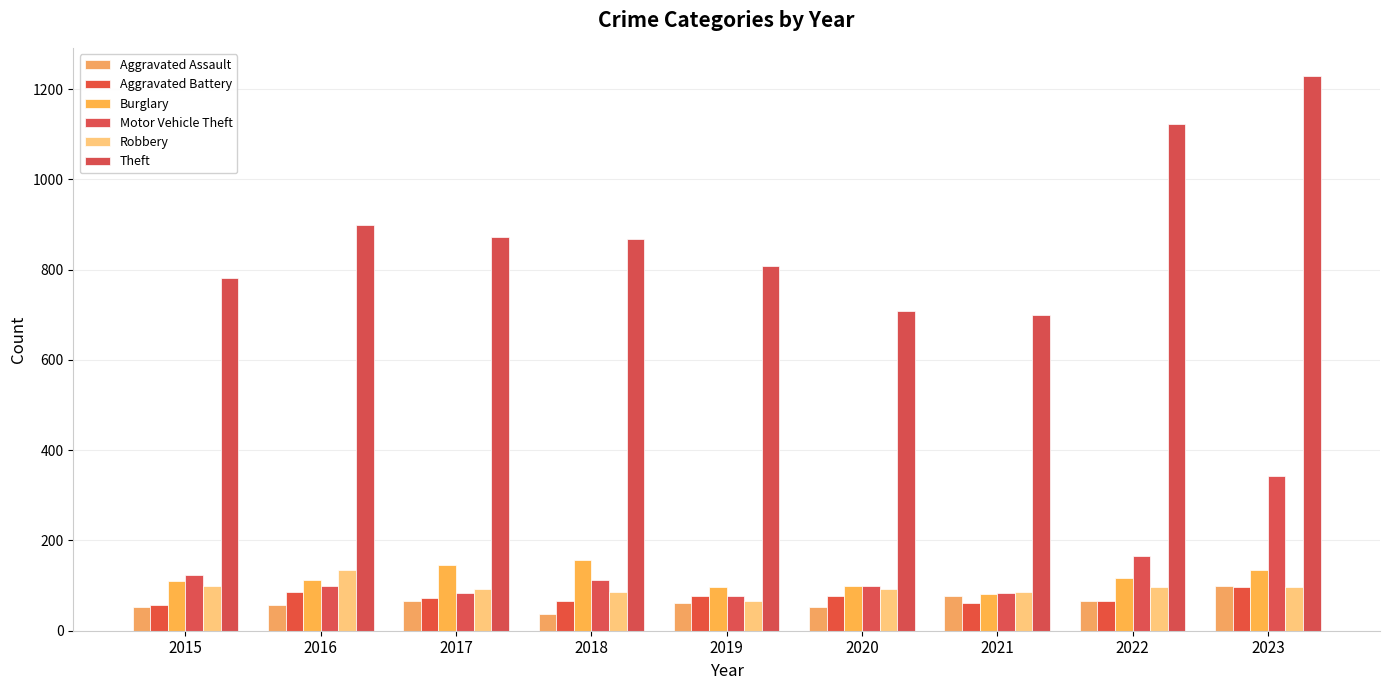

How many groups of bars are there?

9